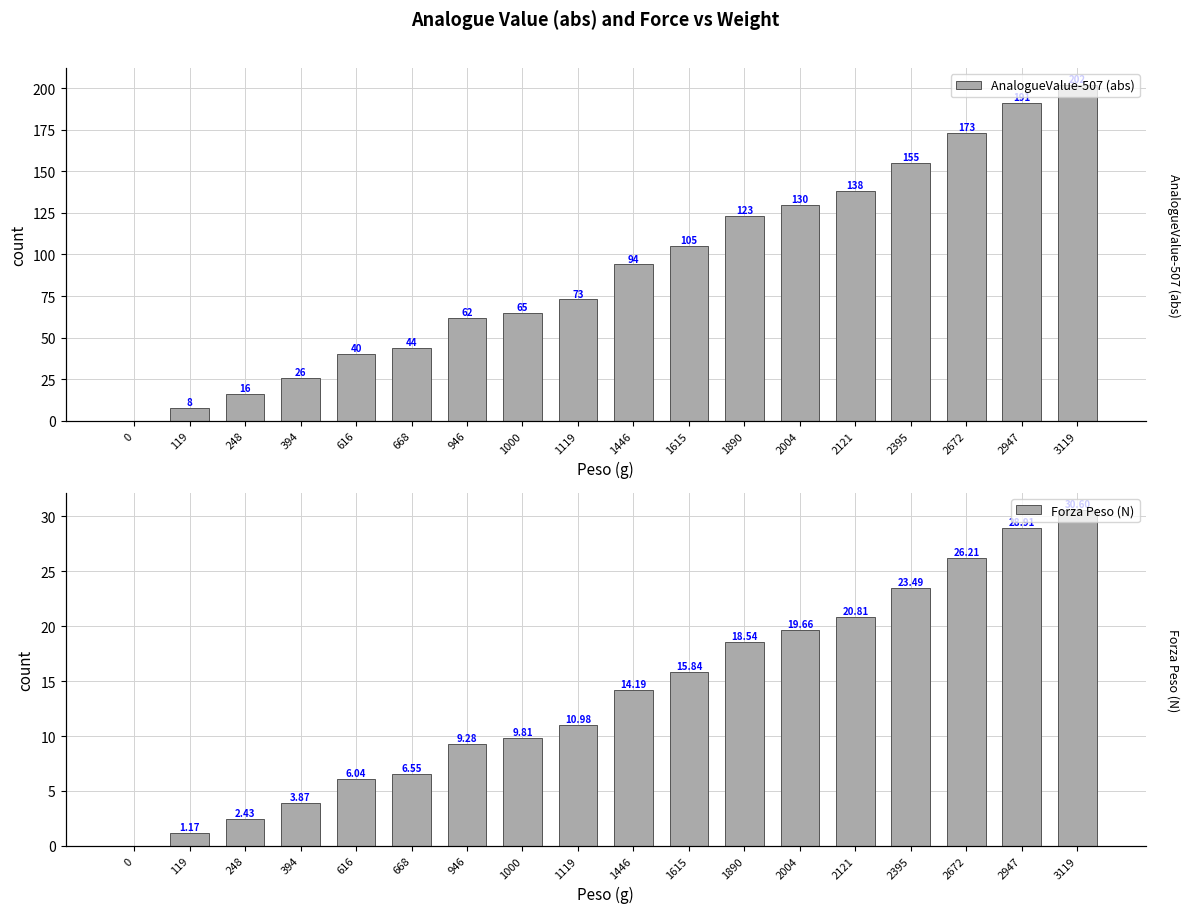

Reading left to right, extract all data points from this chart.

AnalogueValue-507 (abs): 0.0	8.0	16.0	26.0	40.0	44.0	62.0	65.0	73.0	94.0	105.0	123.0	130.0	138.0	155.0	173.0	191.0	202.0
Forza Peso (N): 0.0	1.2	2.4	3.9	6.0	6.6	9.3	9.8	11.0	14.2	15.8	18.5	19.7	20.8	23.5	26.2	28.9	30.6